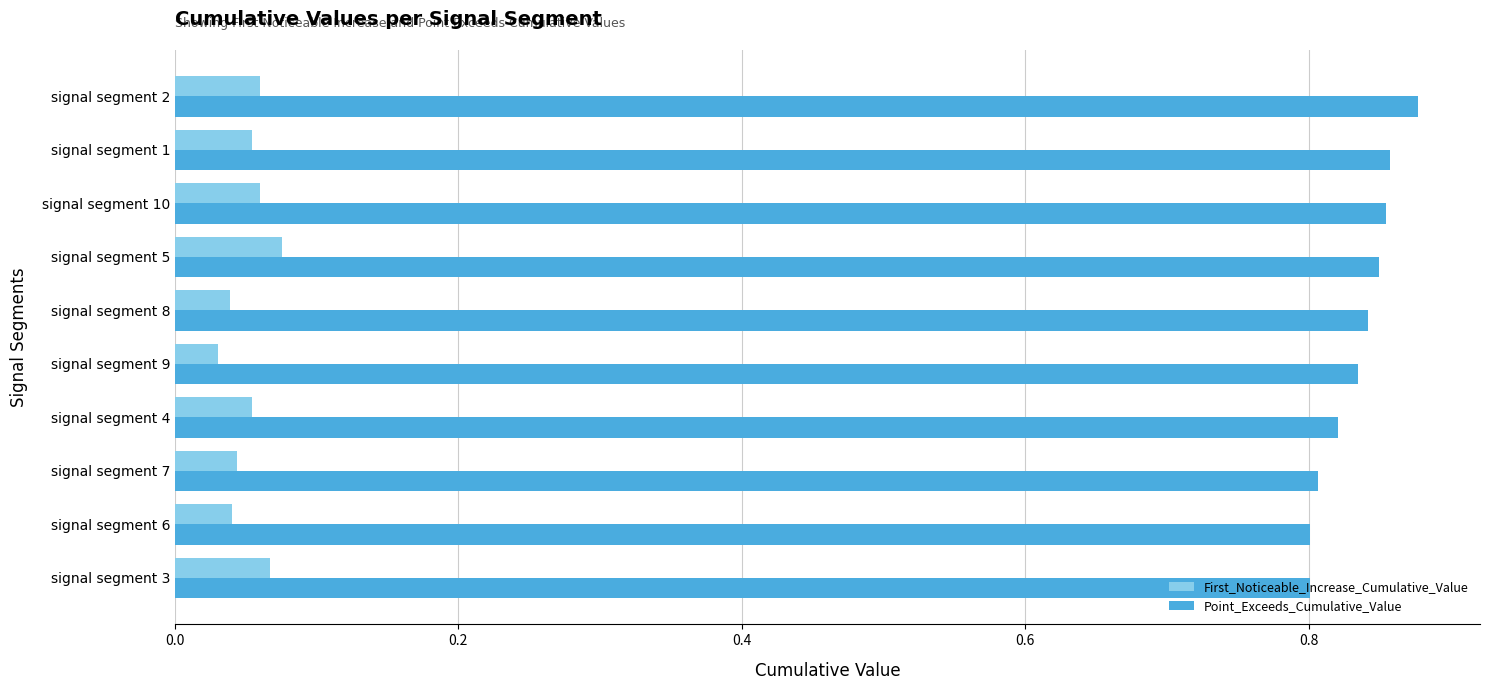

Which series has the largest total across all categories?

Point_Exceeds_Cumulative_Value